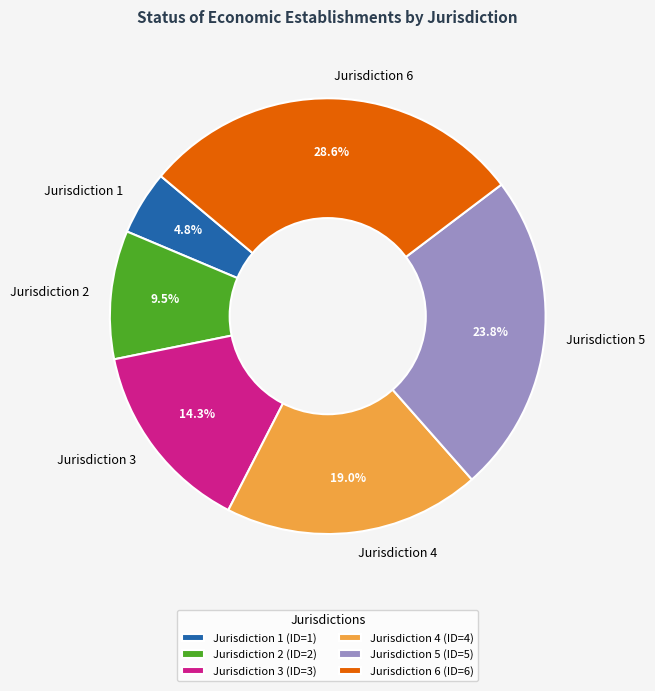

The Jurisdiction 4 slice represents 7% of the pie. True or false?

False